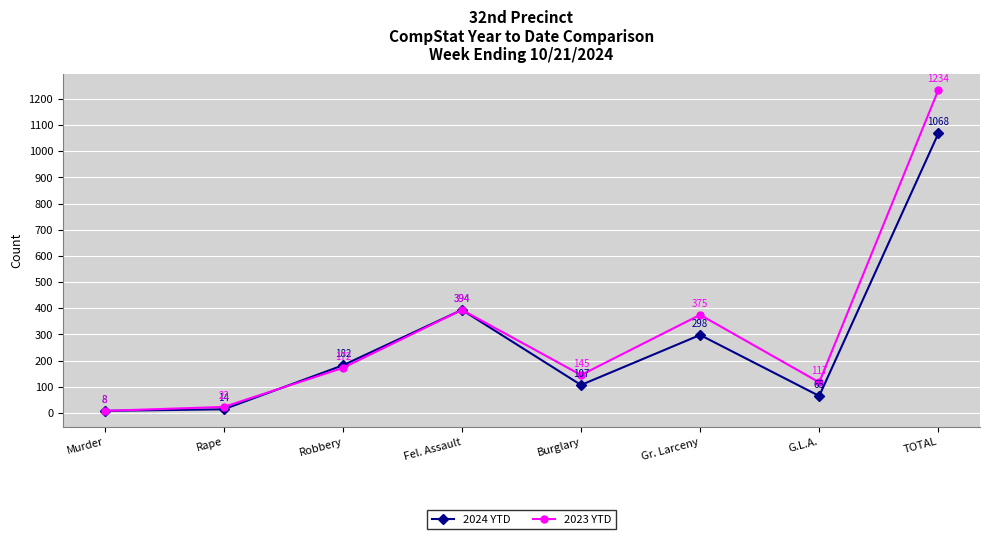

What is the minimum value shown in the chart?

8